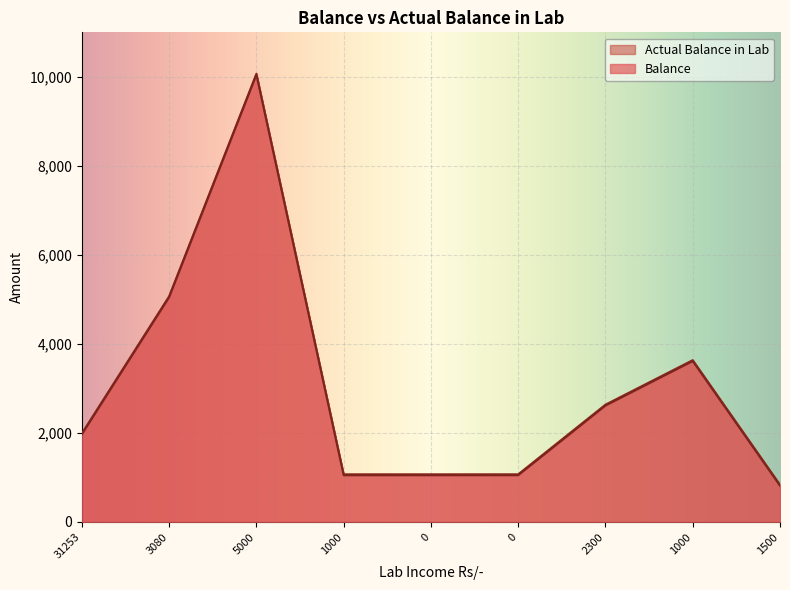

Count the number of data series in this chart.

2